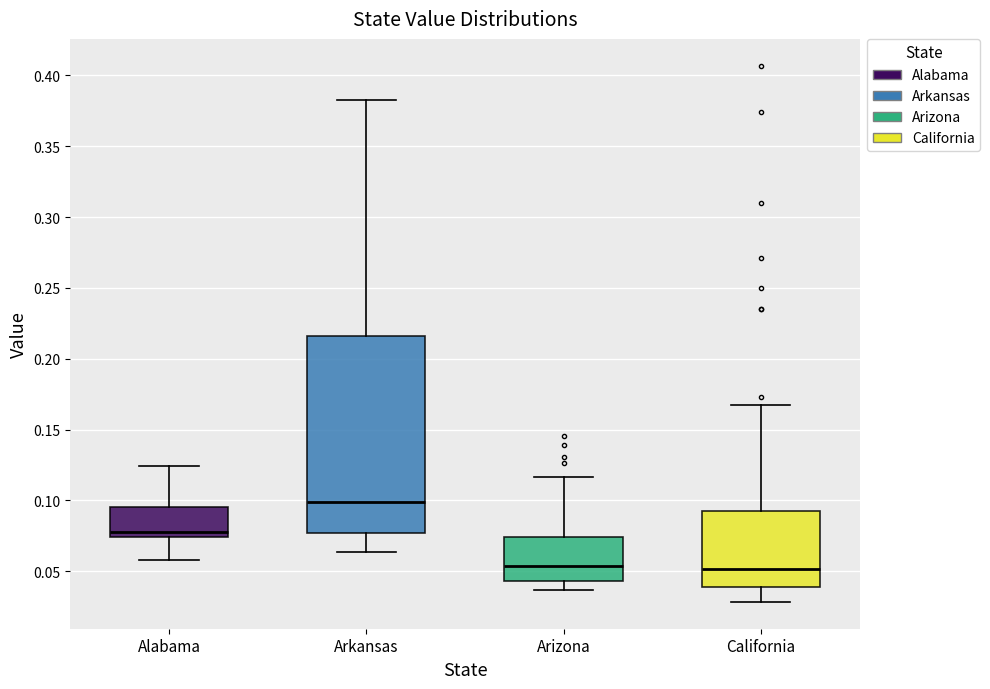

Reading left to right, transcribe this box plot: for each box, give where its median line is, the range the box spans, and where its two whiskers end, as read against the y-axis. The values are not printed on the chart, so give them approximately, as read against the axis.

Alabama: median 0.080, box 0.075 to 0.095, whiskers 0.060 to 0.125
Arkansas: median 0.100, box 0.075 to 0.215, whiskers 0.065 to 0.385
Arizona: median 0.055, box 0.045 to 0.075, whiskers 0.035 to 0.115
California: median 0.050, box 0.040 to 0.090, whiskers 0.030 to 0.165